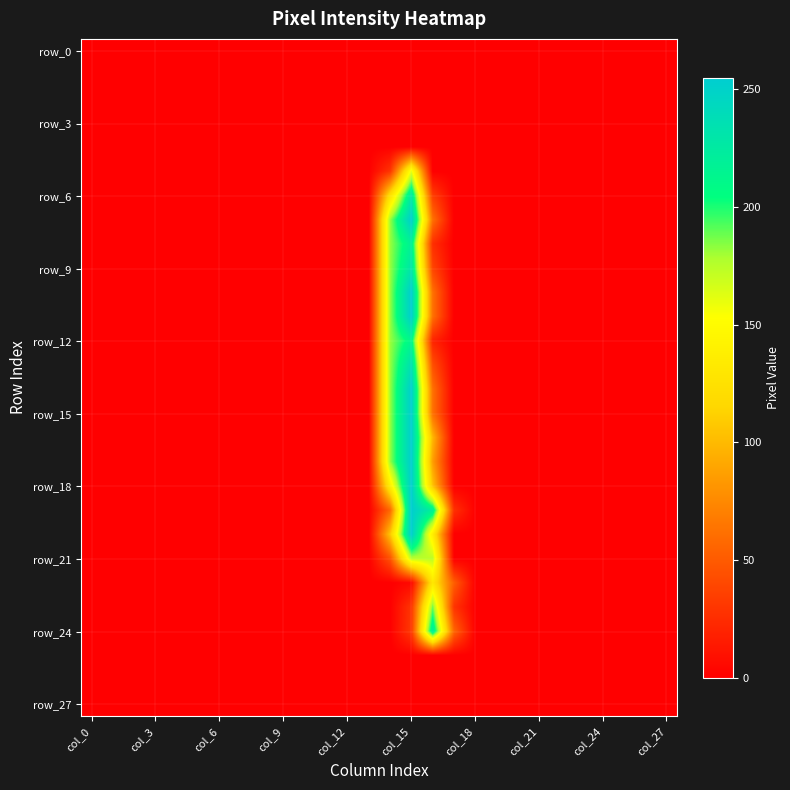

Count the number of data series in this chart.

28